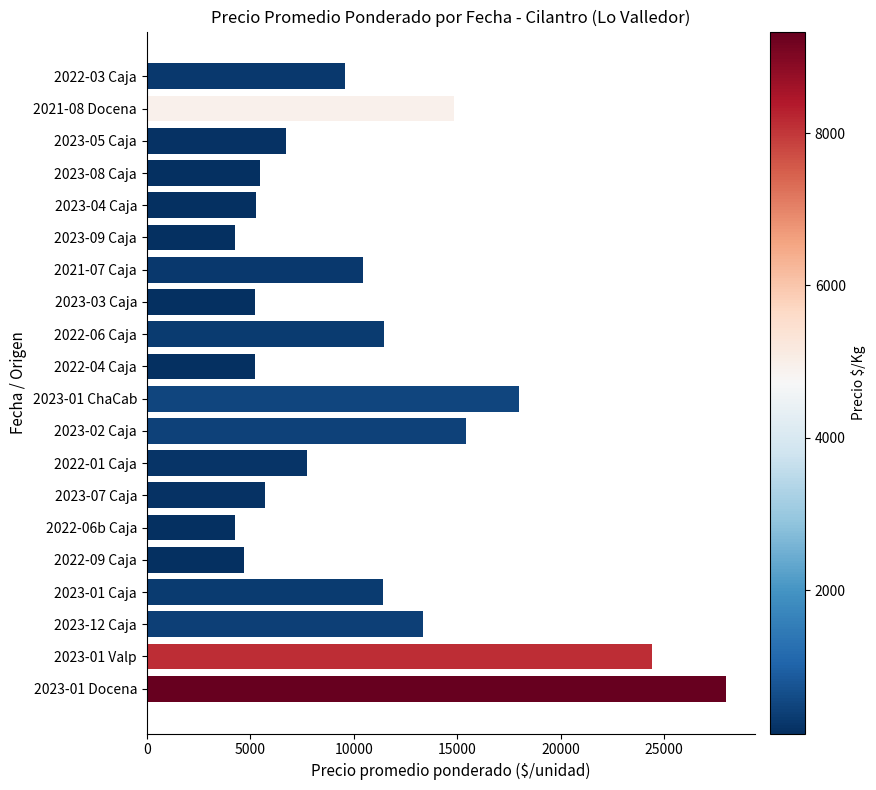

Is it true that the value at 2023-01 Caja is 16307?

False